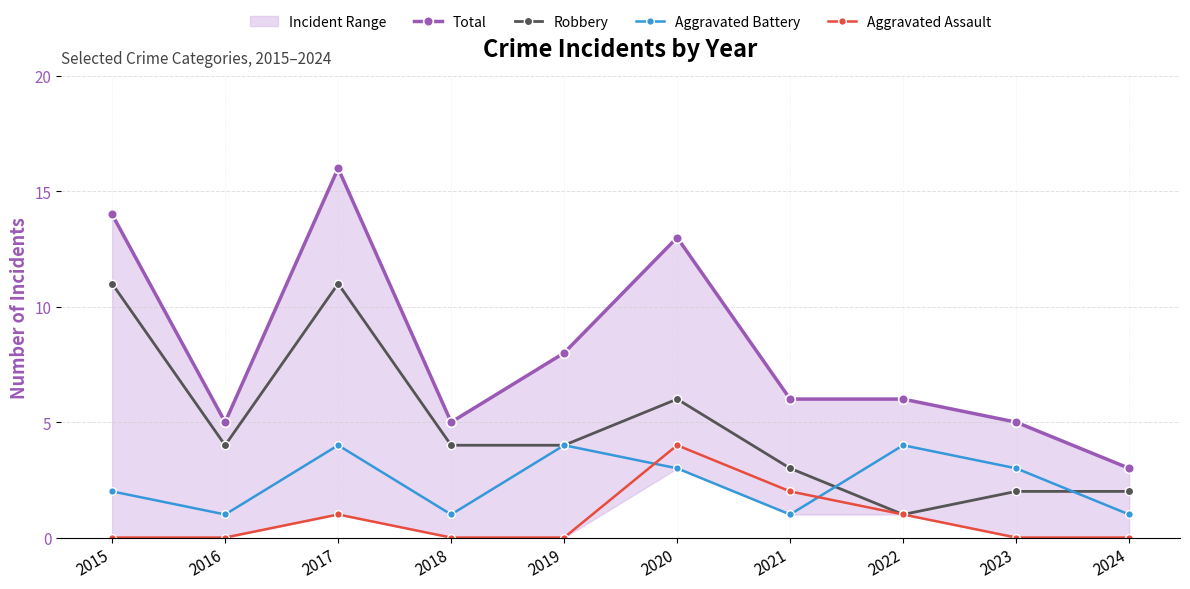

Which series has the largest total across all categories?

Total